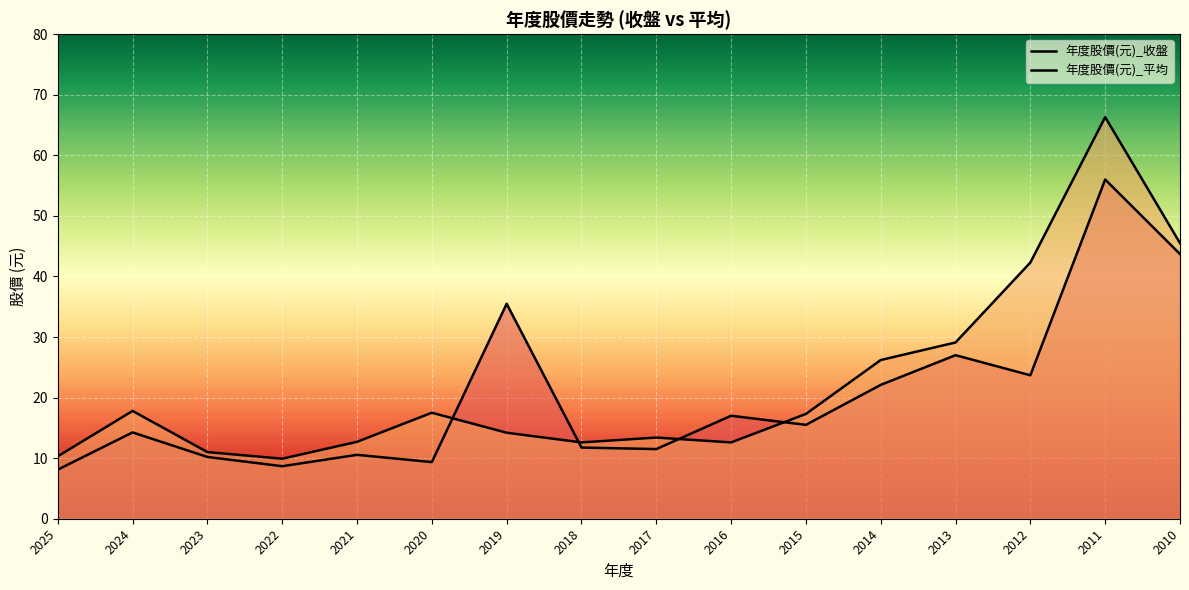

Which series has the widest spread of values?

年度股價(元)_平均